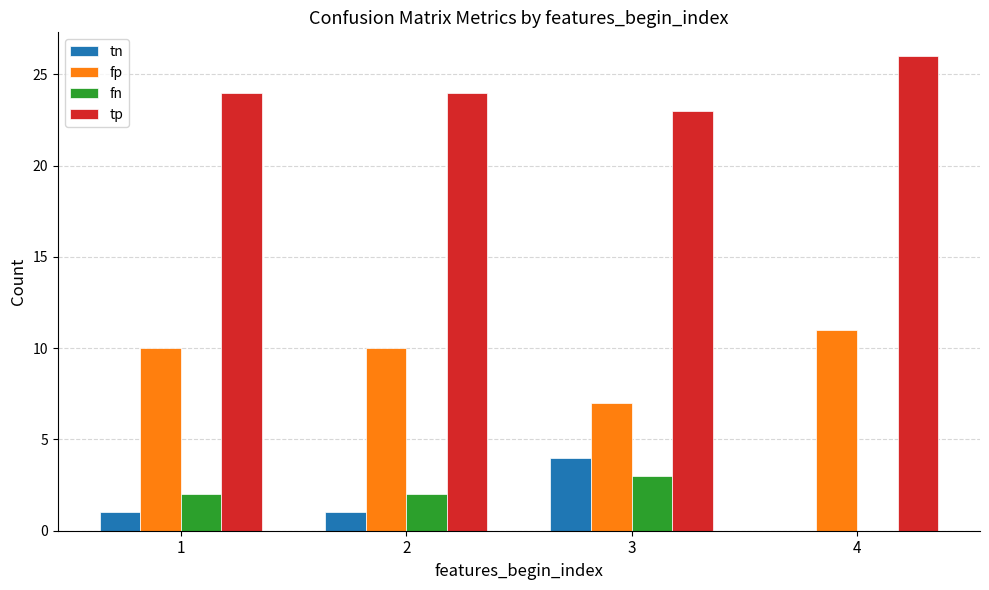

Which category has the highest value across all series?

4